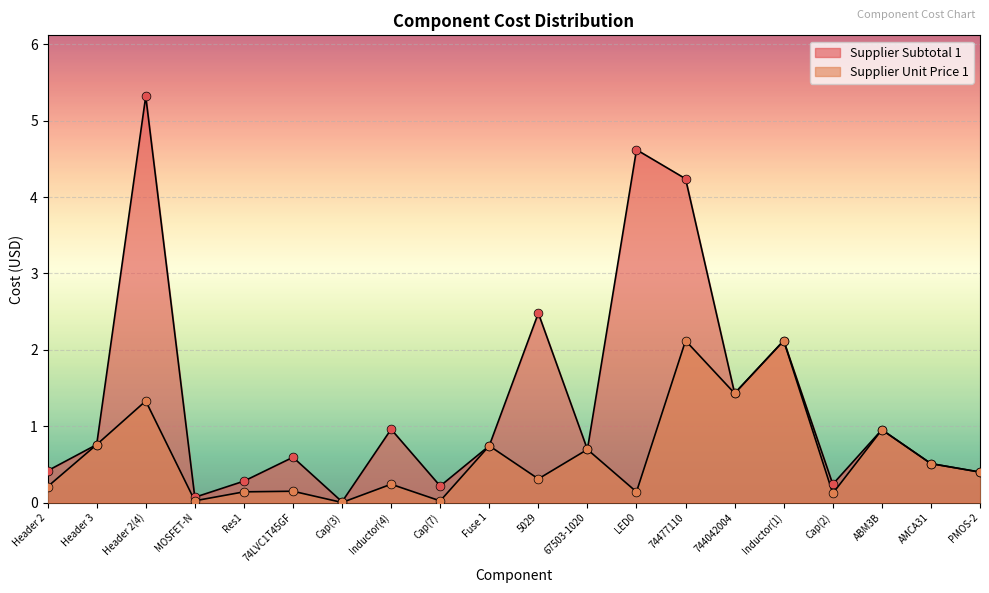

Which series has the widest spread of Y values?

Supplier Subtotal 1